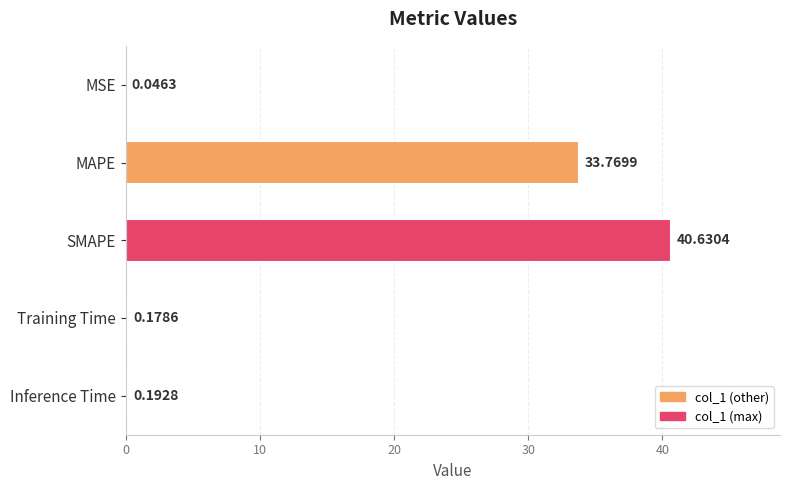

At which label is the value closest to 20?

MAPE